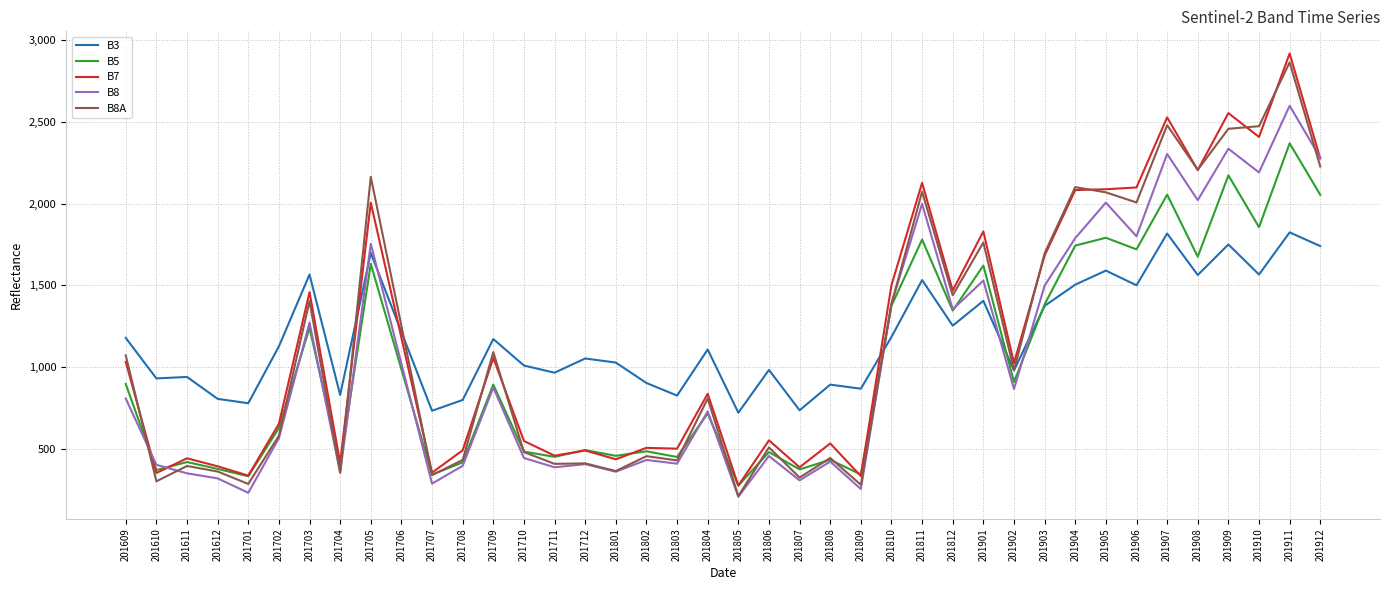

What is the total value across all series at 201703?

6945